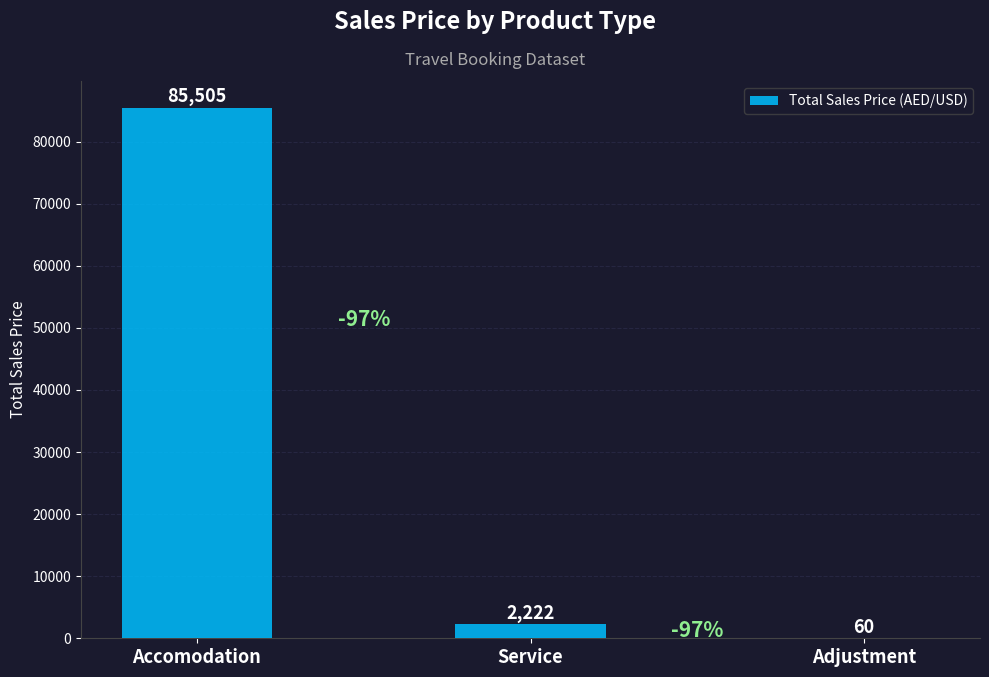

How many values exceed 2221?

2